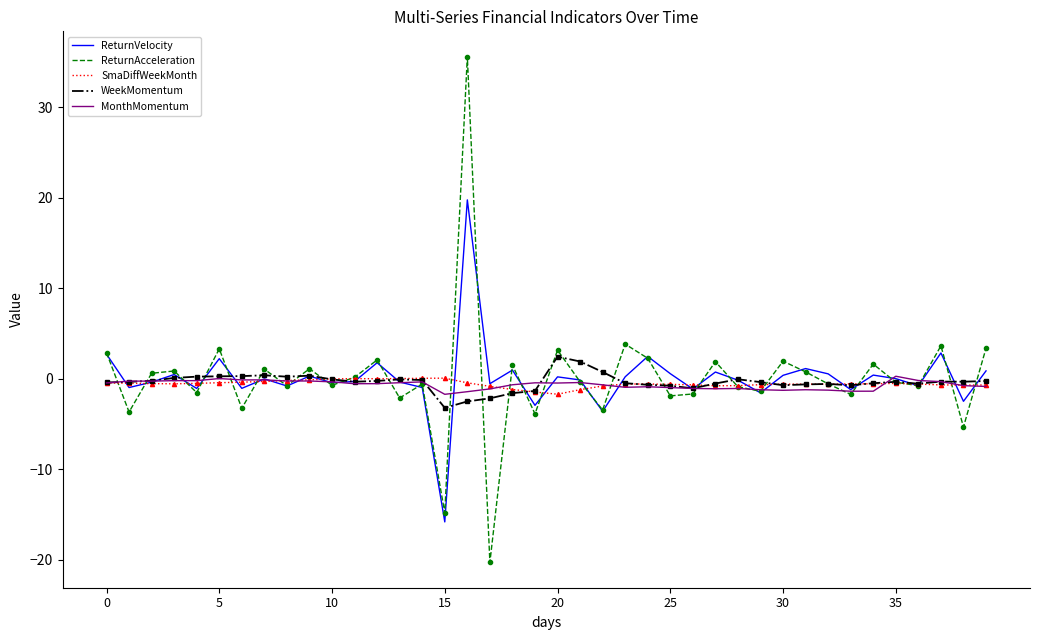

How many values in MonthMomentum are below zero?

38